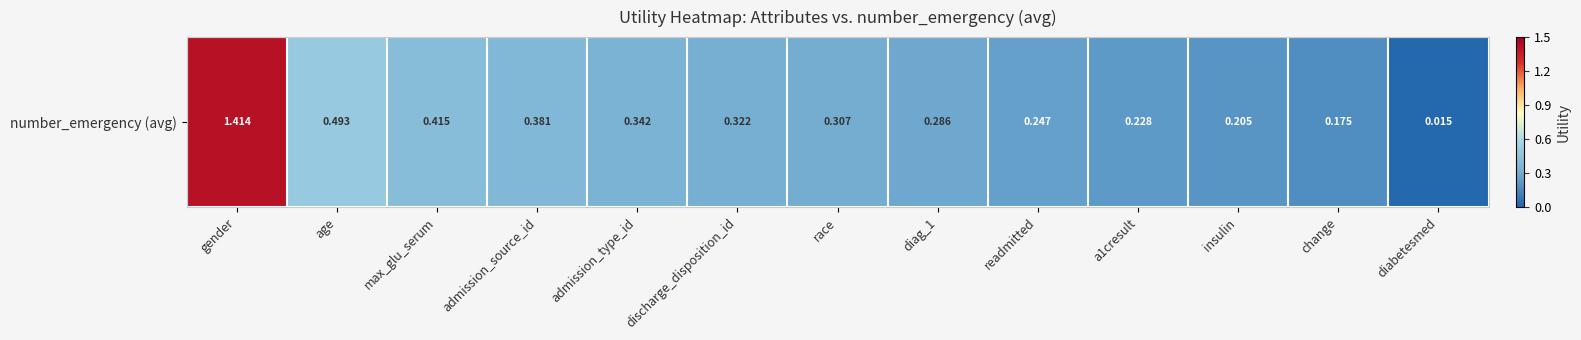

Which has a higher value, insulin or discharge_disposition_id?

discharge_disposition_id